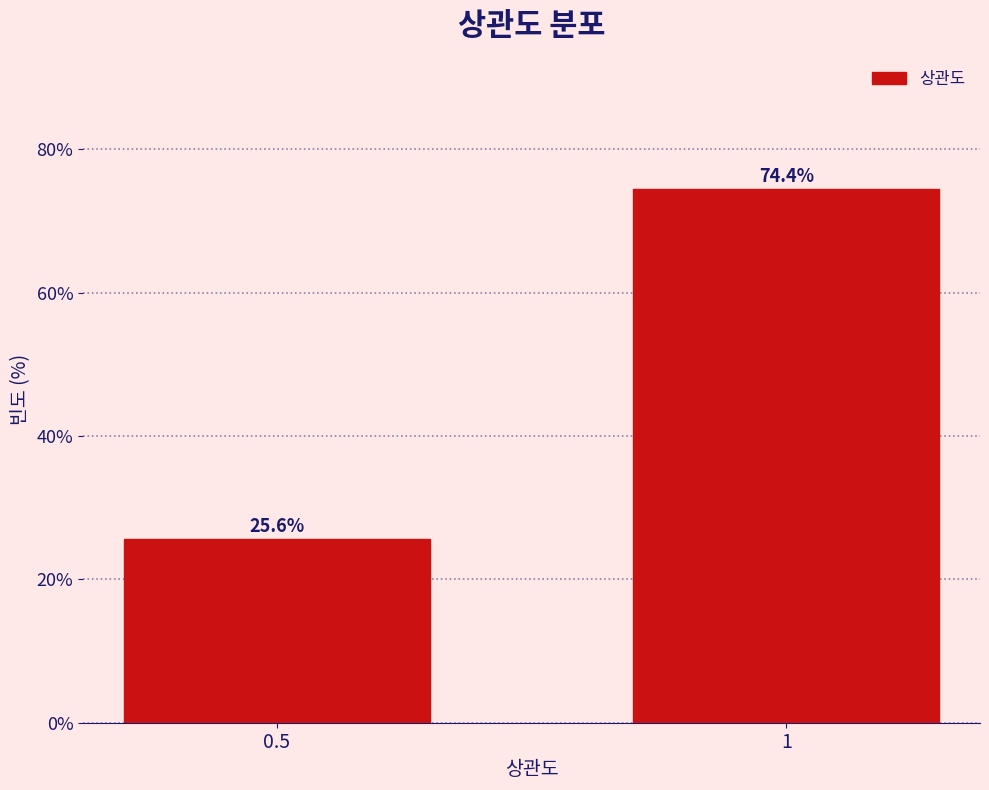

Reading left to right, what are all the values shown in this chart?

25.6	74.4